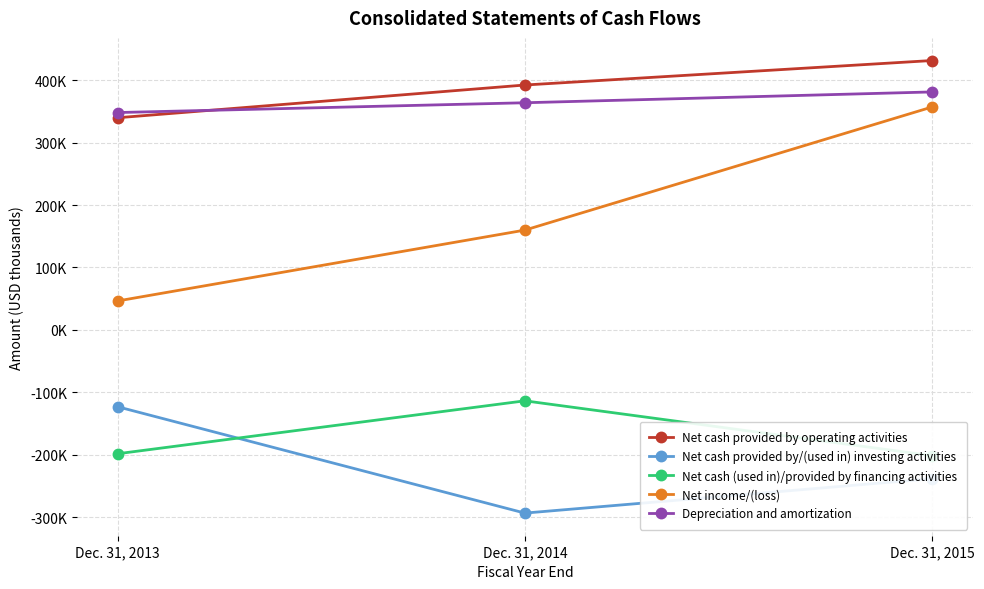

How many Net cash provided by/(used in) investing activities values are between -293660 and -123209?

3